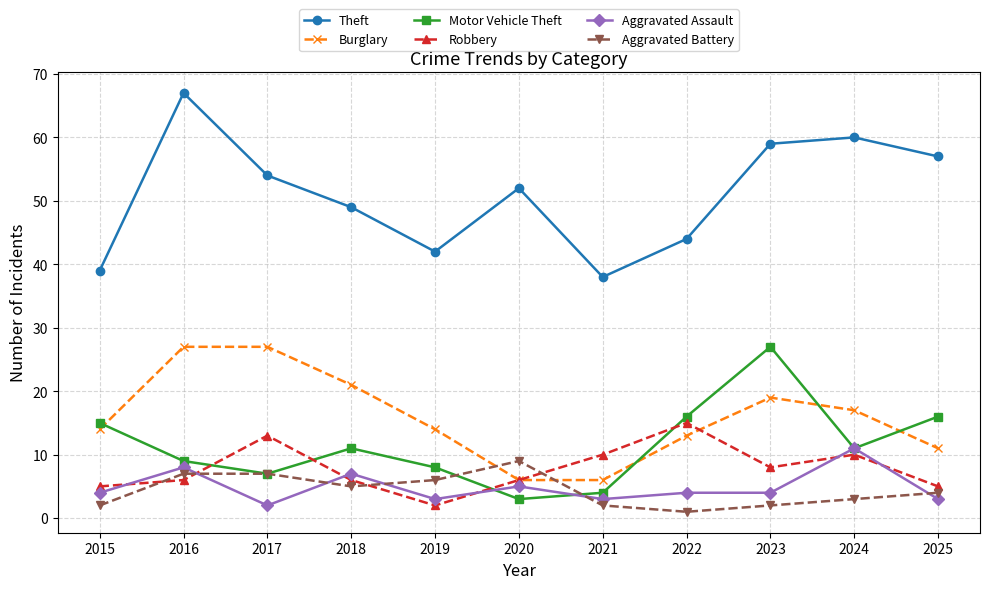

At which label is Burglary closest to 16?

2024